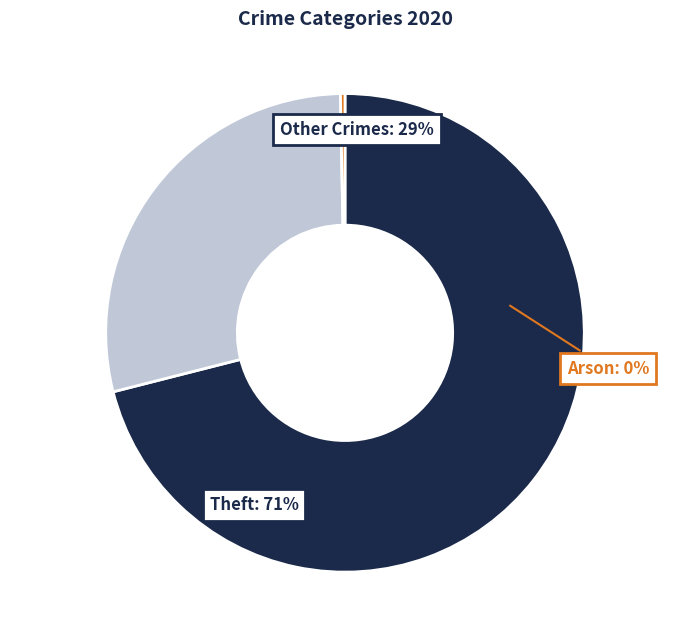

Does Theft represent more than half of the total?

Yes